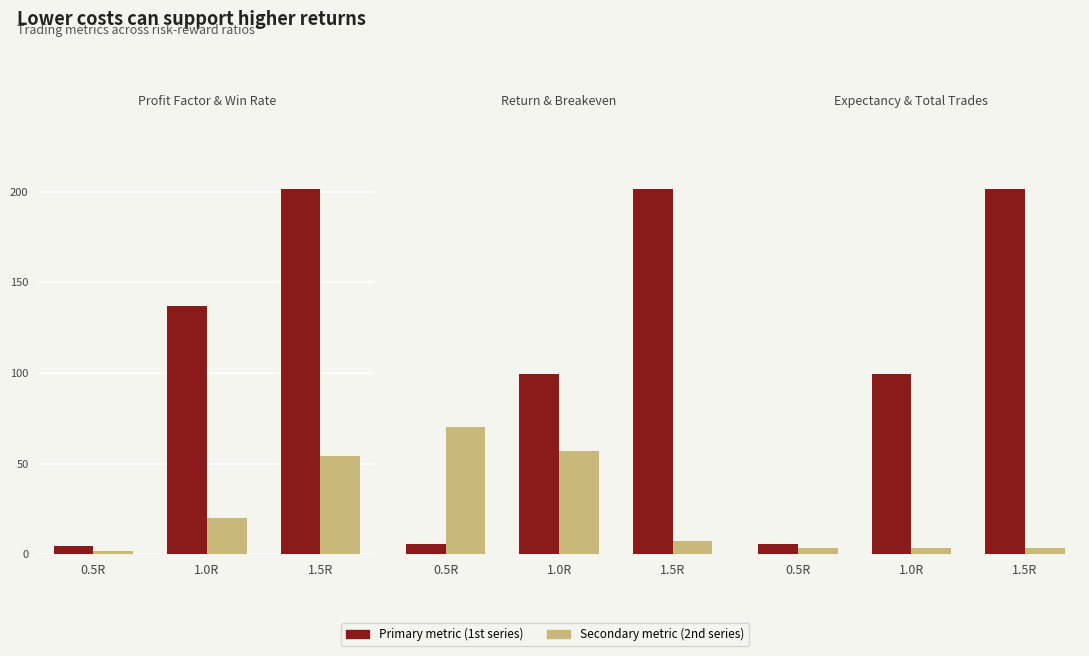

Which has a higher value, 1.0R or 1.5R?

1.5R